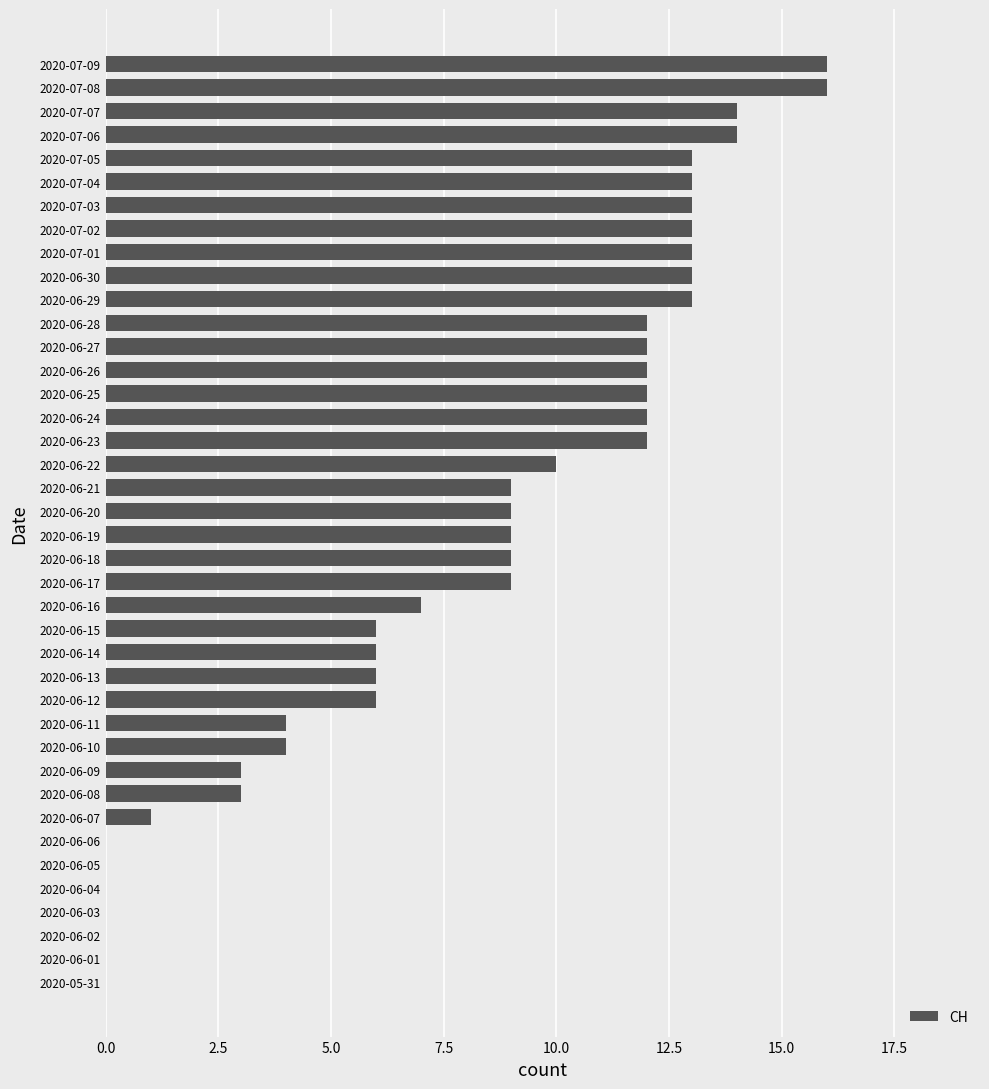

The chart shows a value of 12 at 2020-06-26. True or false?

True